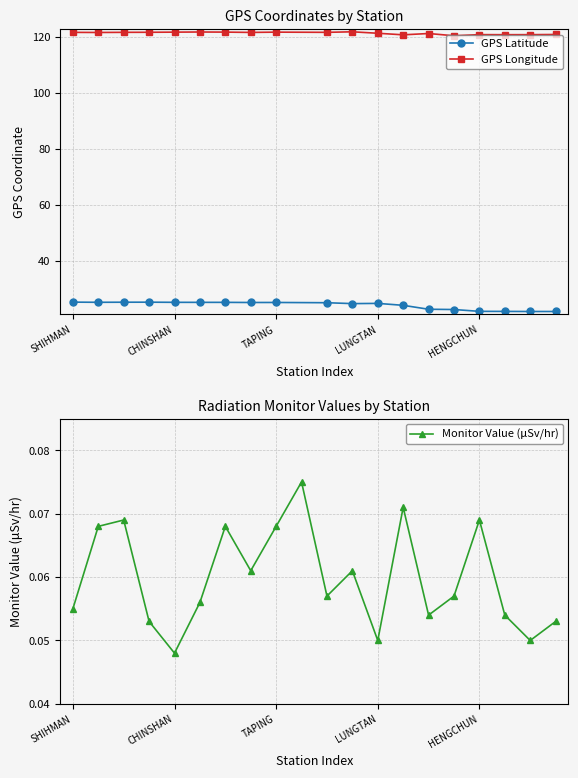

True or false: Monitor Value has more than 0 interior local peaks.

True